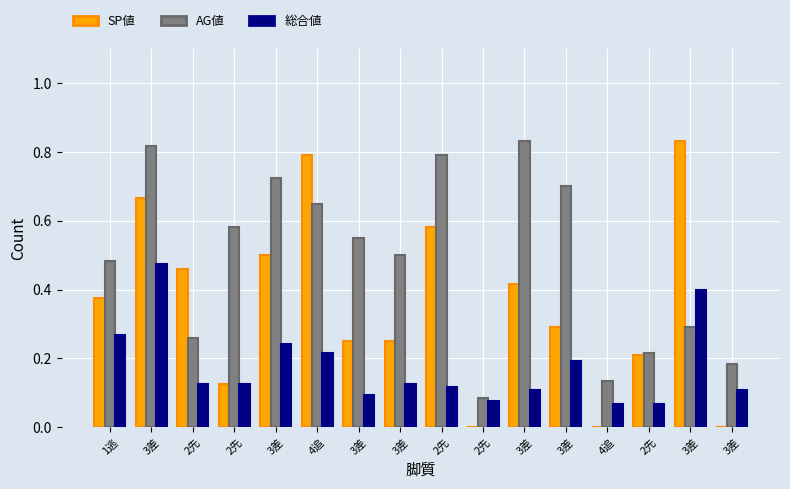

What are all the series names shown in the legend?

SP値, AG値, 総合値